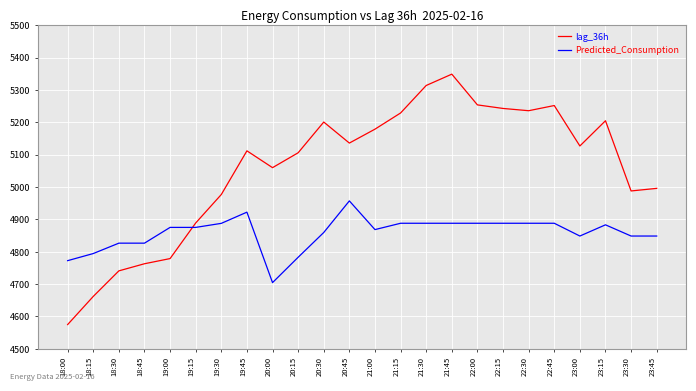

At which label does lag_36h first exceed 5127?

20:30